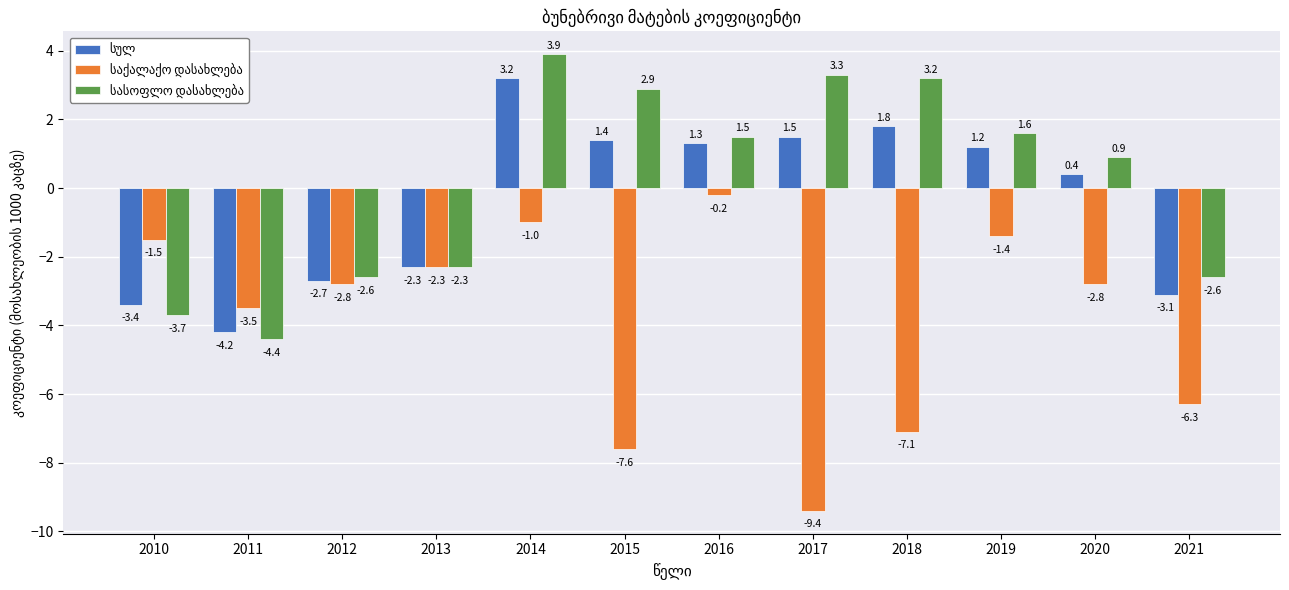

At which category is the sum across all series the highest?

2014